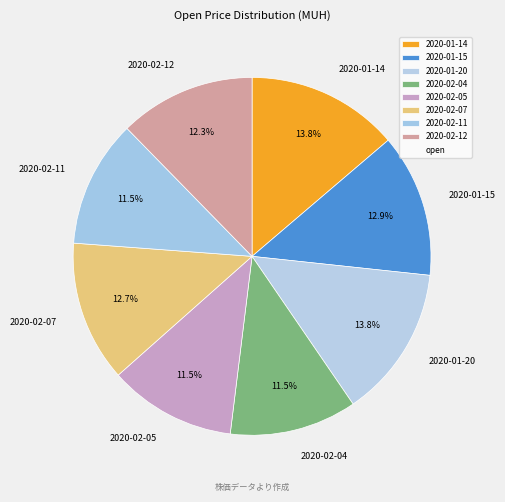

To the nearest percent, what is the difference between the largest and smallest slice percentages?

2%